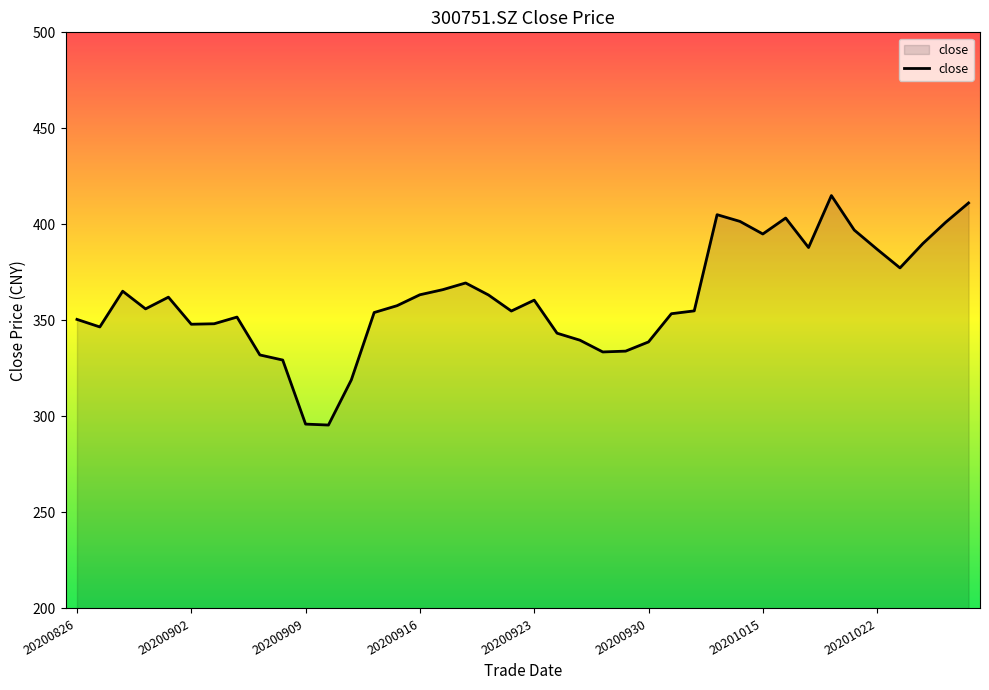

What is the sum of all values?

14458.9